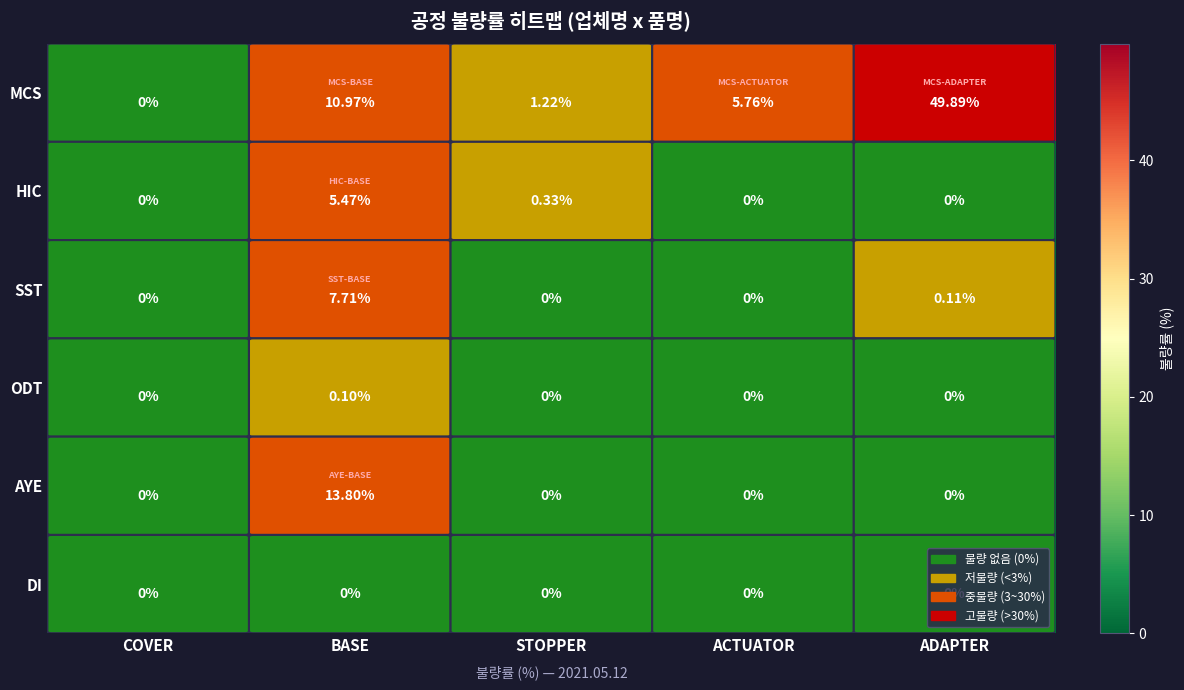

Where does the MCS series first go above 5?

BASE